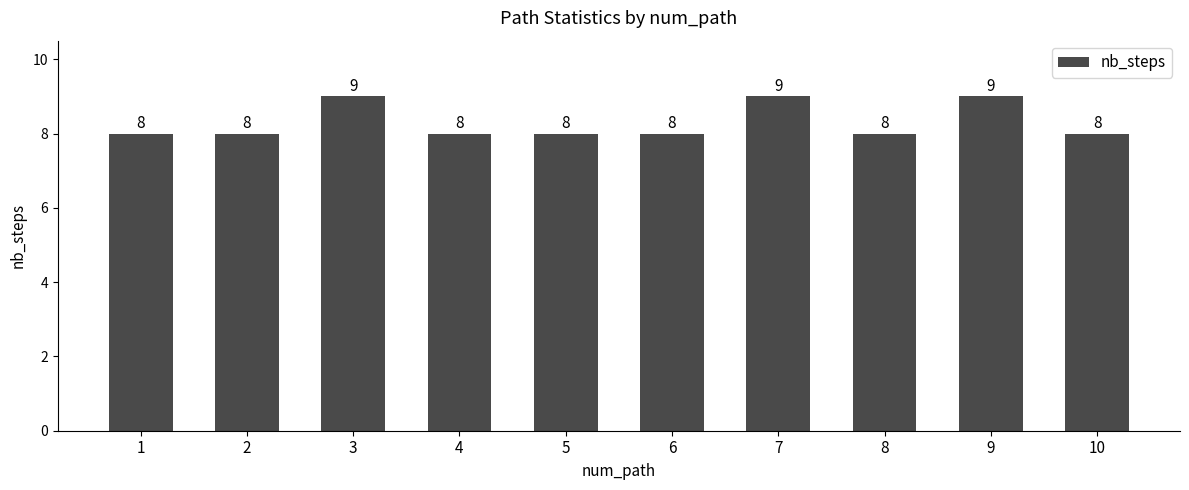

What is the difference between the maximum and second lowest values?

1